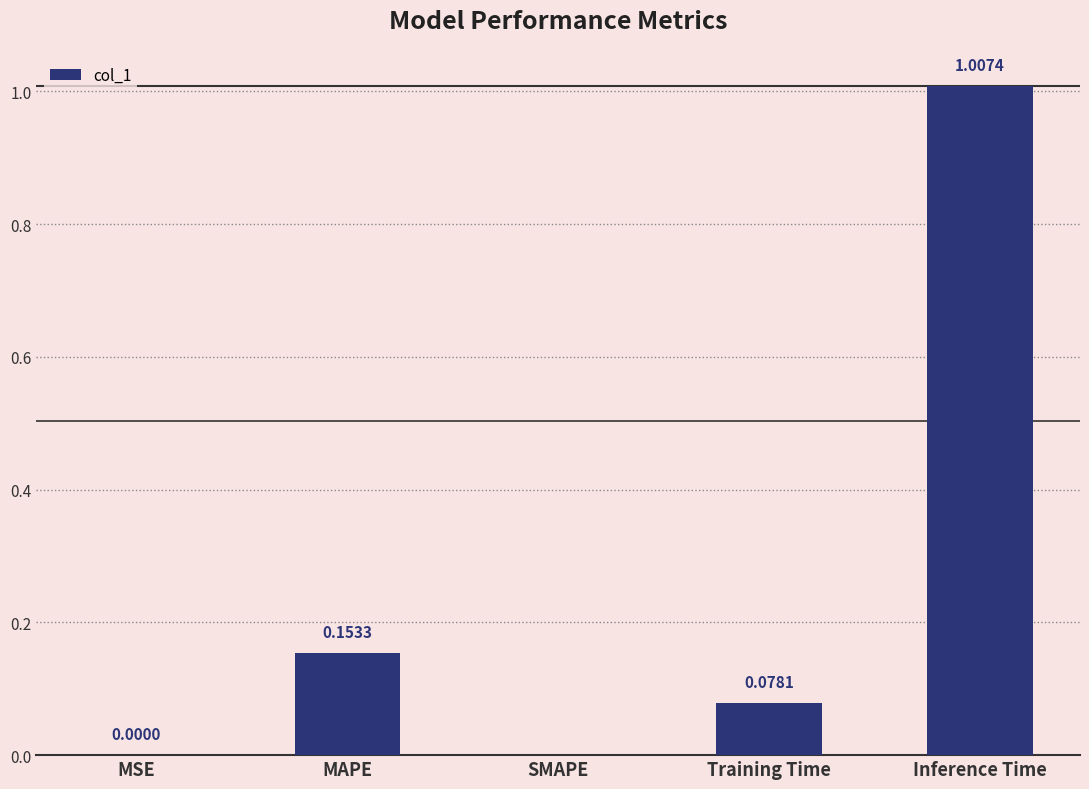

What is the sum of all values?

1.2